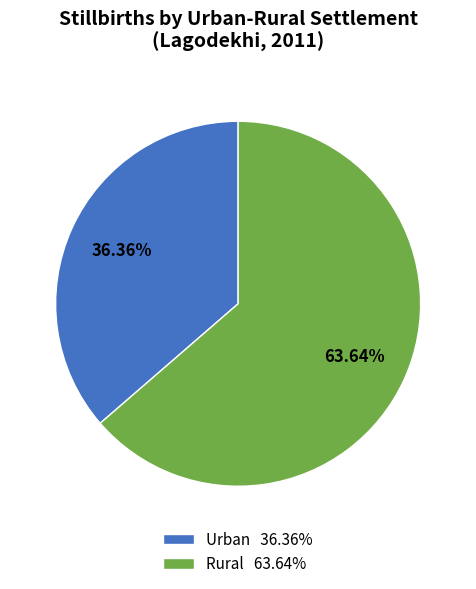

Is the sum of Urban 36.36% and Rural 63.64% greater than half?

Yes